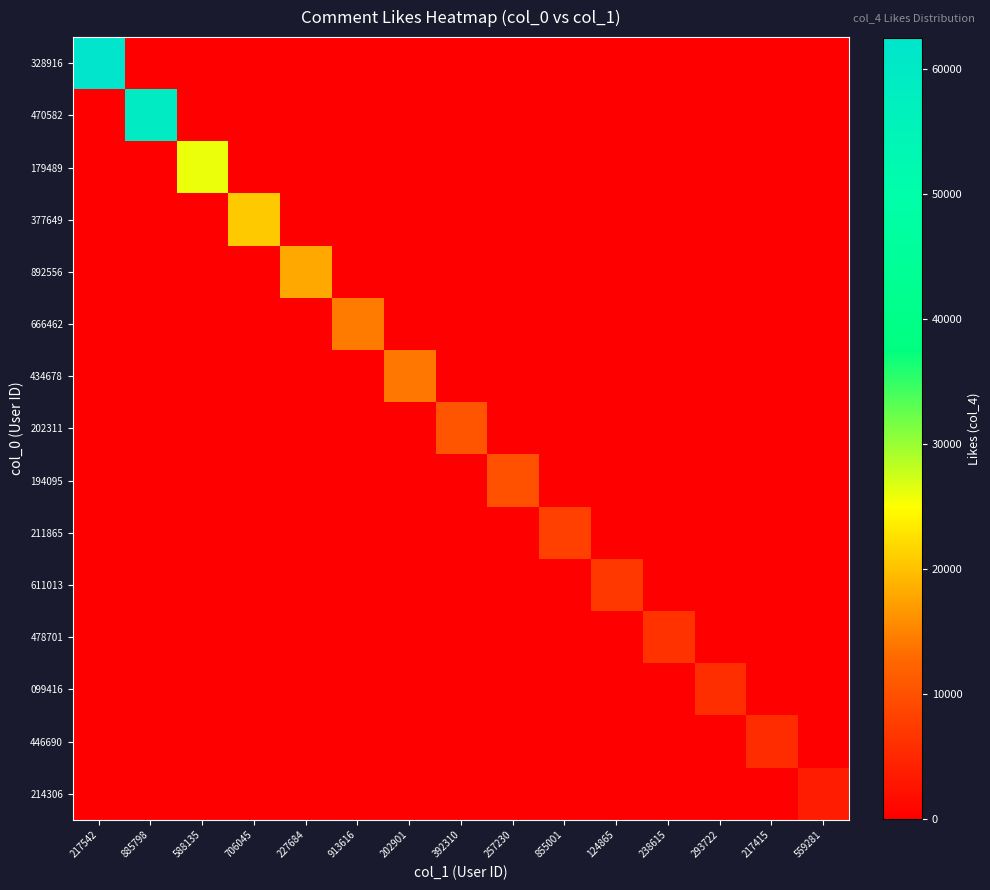

Reading right to left, what are all the values shown in this chart?

328916: 559281=0	217415=0	293722=0	238615=0	124865=0	855001=0	257230=0	392310=0	202901=0	913616=0	227684=0	706045=0	588135=0	885798=0	217542=62459
470582: 559281=0	217415=0	293722=0	238615=0	124865=0	855001=0	257230=0	392310=0	202901=0	913616=0	227684=0	706045=0	588135=0	885798=59135	217542=0
179489: 559281=0	217415=0	293722=0	238615=0	124865=0	855001=0	257230=0	392310=0	202901=0	913616=0	227684=0	706045=0	588135=26090	885798=0	217542=0
377649: 559281=0	217415=0	293722=0	238615=0	124865=0	855001=0	257230=0	392310=0	202901=0	913616=0	227684=0	706045=20506	588135=0	885798=0	217542=0
892556: 559281=0	217415=0	293722=0	238615=0	124865=0	855001=0	257230=0	392310=0	202901=0	913616=0	227684=17978	706045=0	588135=0	885798=0	217542=0
666462: 559281=0	217415=0	293722=0	238615=0	124865=0	855001=0	257230=0	392310=0	202901=0	913616=14314	227684=0	706045=0	588135=0	885798=0	217542=0
434678: 559281=0	217415=0	293722=0	238615=0	124865=0	855001=0	257230=0	392310=0	202901=13945	913616=0	227684=0	706045=0	588135=0	885798=0	217542=0
202311: 559281=0	217415=0	293722=0	238615=0	124865=0	855001=0	257230=0	392310=10254	202901=0	913616=0	227684=0	706045=0	588135=0	885798=0	217542=0
194095: 559281=0	217415=0	293722=0	238615=0	124865=0	855001=0	257230=10034	392310=0	202901=0	913616=0	227684=0	706045=0	588135=0	885798=0	217542=0
211865: 559281=0	217415=0	293722=0	238615=0	124865=0	855001=7951	257230=0	392310=0	202901=0	913616=0	227684=0	706045=0	588135=0	885798=0	217542=0
611013: 559281=0	217415=0	293722=0	238615=0	124865=6995	855001=0	257230=0	392310=0	202901=0	913616=0	227684=0	706045=0	588135=0	885798=0	217542=0
478701: 559281=0	217415=0	293722=0	238615=6340	124865=0	855001=0	257230=0	392310=0	202901=0	913616=0	227684=0	706045=0	588135=0	885798=0	217542=0
099416: 559281=0	217415=0	293722=5679	238615=0	124865=0	855001=0	257230=0	392310=0	202901=0	913616=0	227684=0	706045=0	588135=0	885798=0	217542=0
446690: 559281=0	217415=5538	293722=0	238615=0	124865=0	855001=0	257230=0	392310=0	202901=0	913616=0	227684=0	706045=0	588135=0	885798=0	217542=0
214306: 559281=3595	217415=0	293722=0	238615=0	124865=0	855001=0	257230=0	392310=0	202901=0	913616=0	227684=0	706045=0	588135=0	885798=0	217542=0